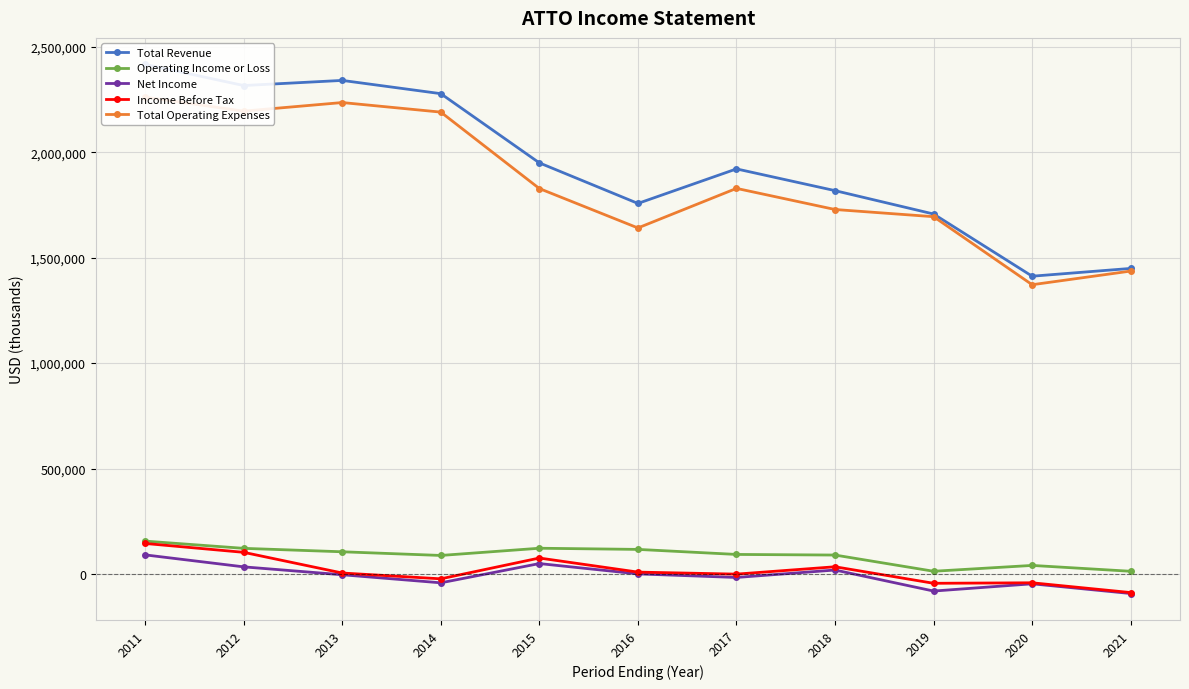

True or false: Operating Income or Loss and Total Revenue intersect in this chart.

False